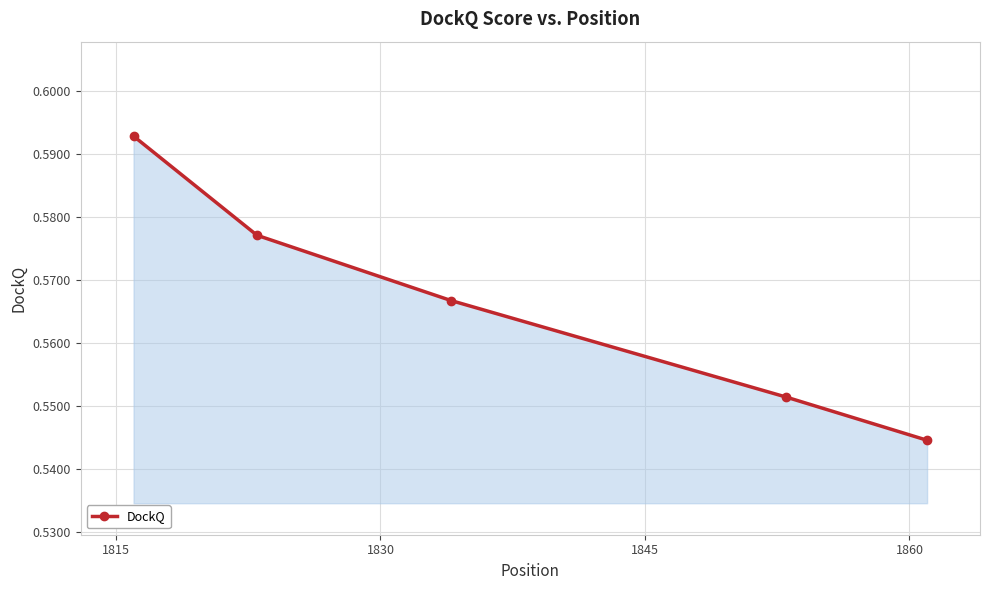

What is the sum of all values?

2.8